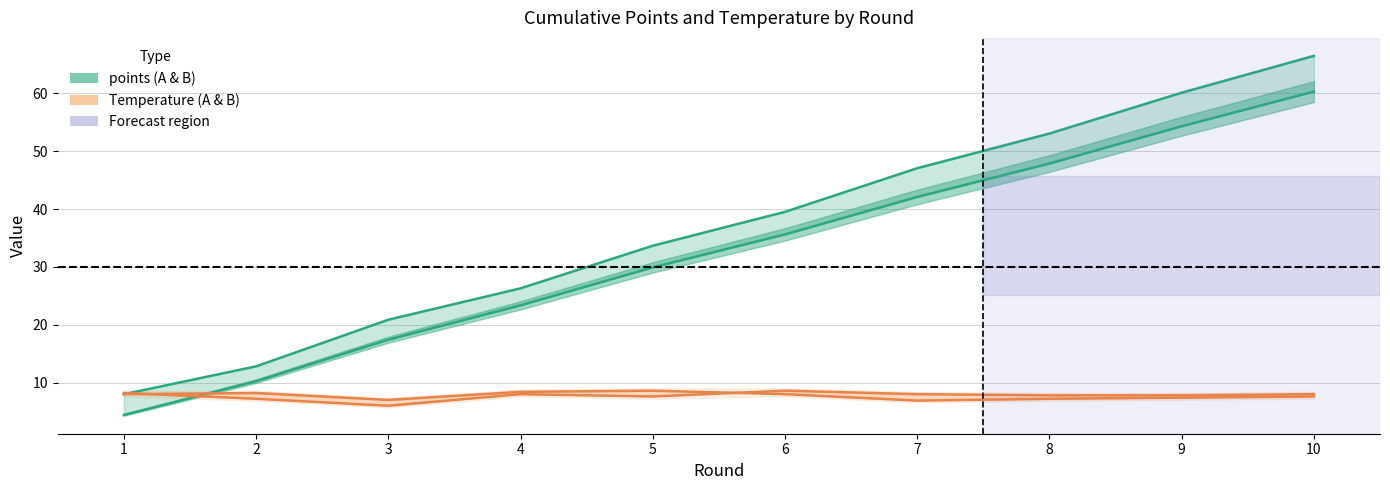

The value of points_B_line at 9 is 105.8. True or false?

False